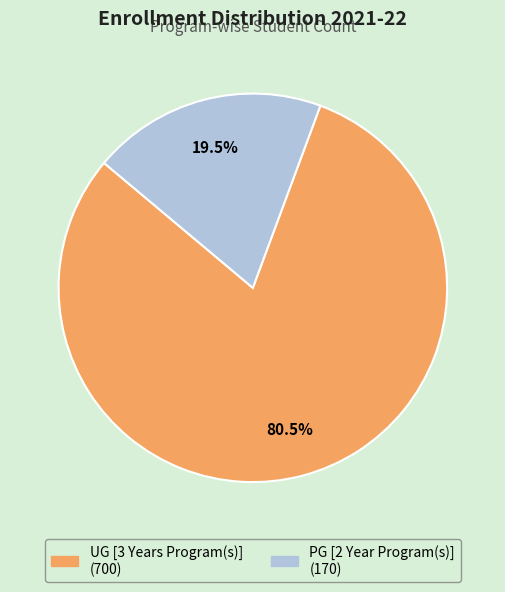

How much of the chart is everything except PG [2 Year Program(s)]?

80.5%